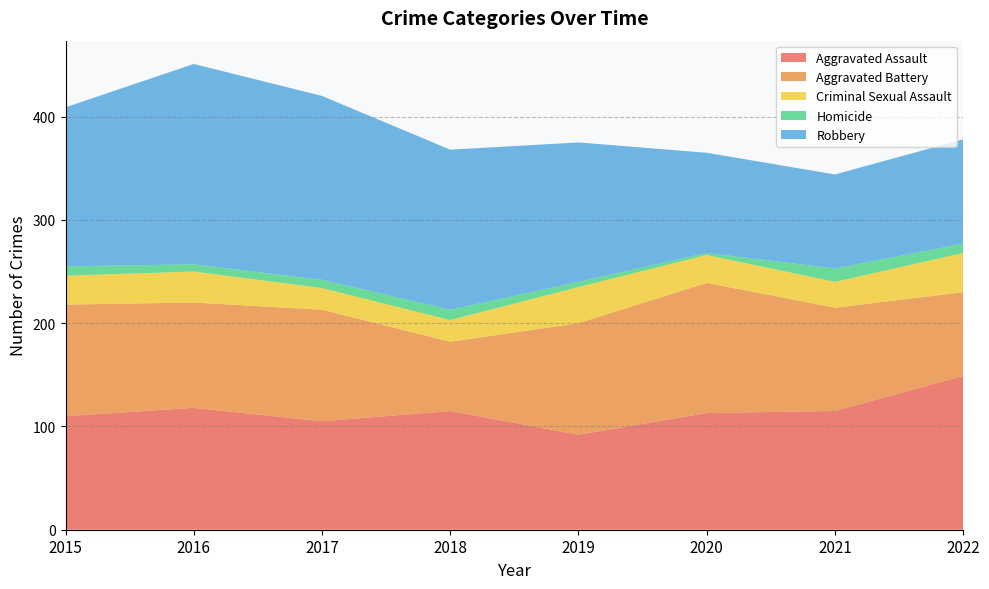

Where does the Homicide series first go above 9?

2018